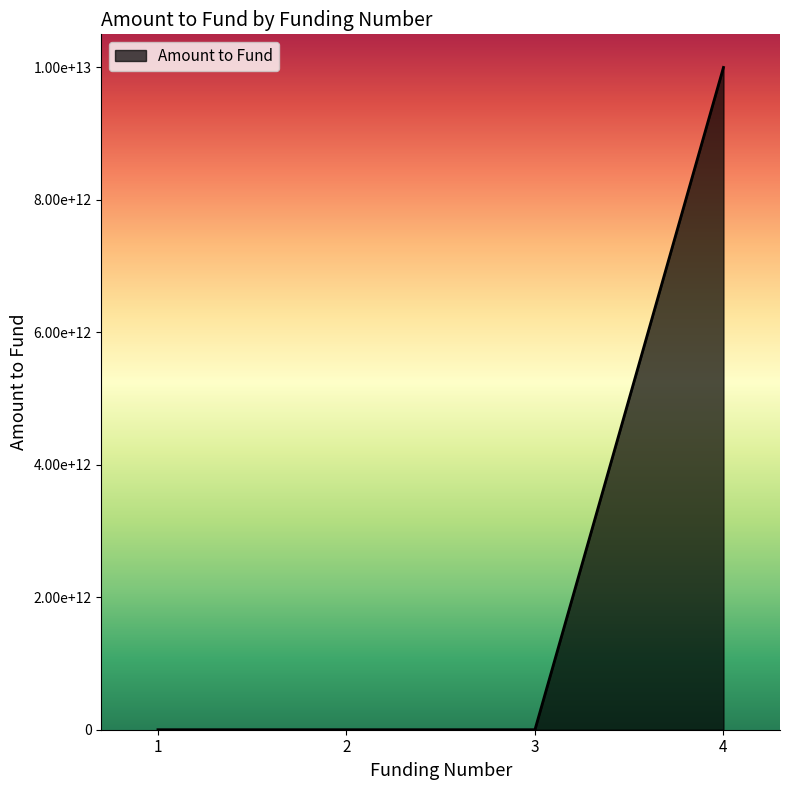

Rank the categories by value from highest to lowest.

4, 2, 3, 1